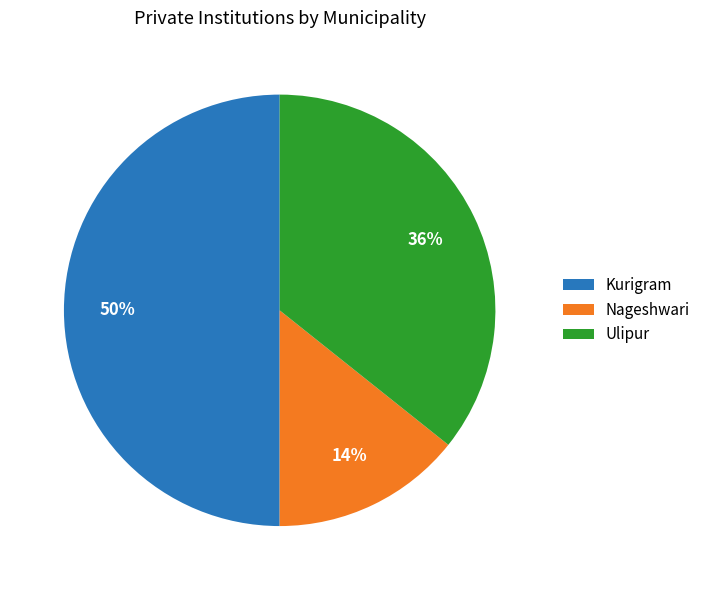

What percentage is the Ulipur slice, to the nearest percent?

36%